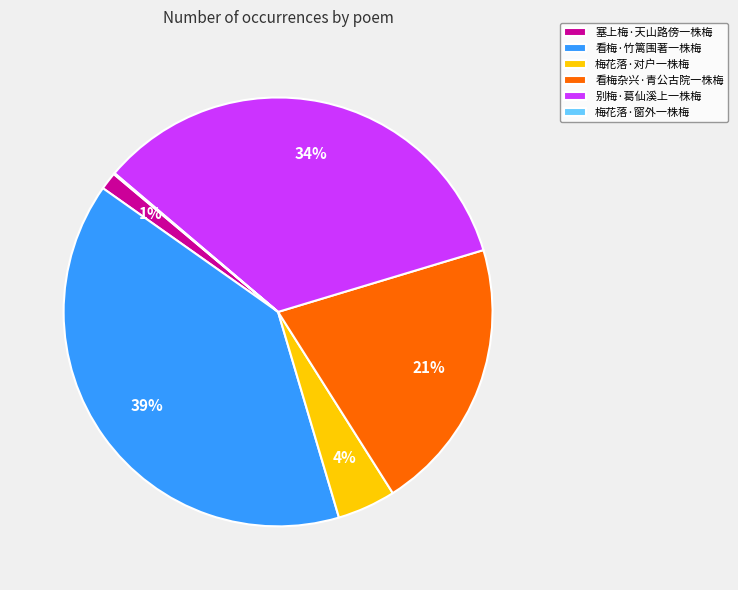

Is it true that 梅花落·对户一株梅 is 4% of the pie?

True